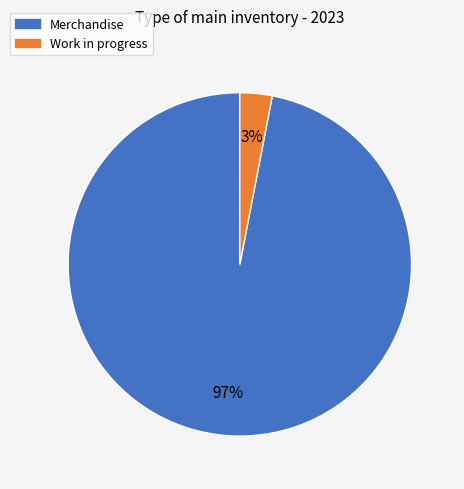

To the nearest percent, what portion does Work in progress represent?

3%